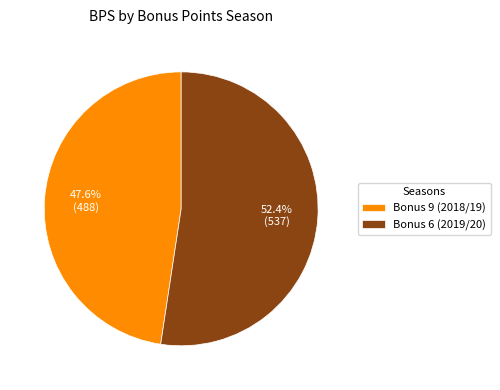

Combined, what portion of the pie is Bonus 9 (2018/19) and Bonus 6 (2019/20)?

100.0%